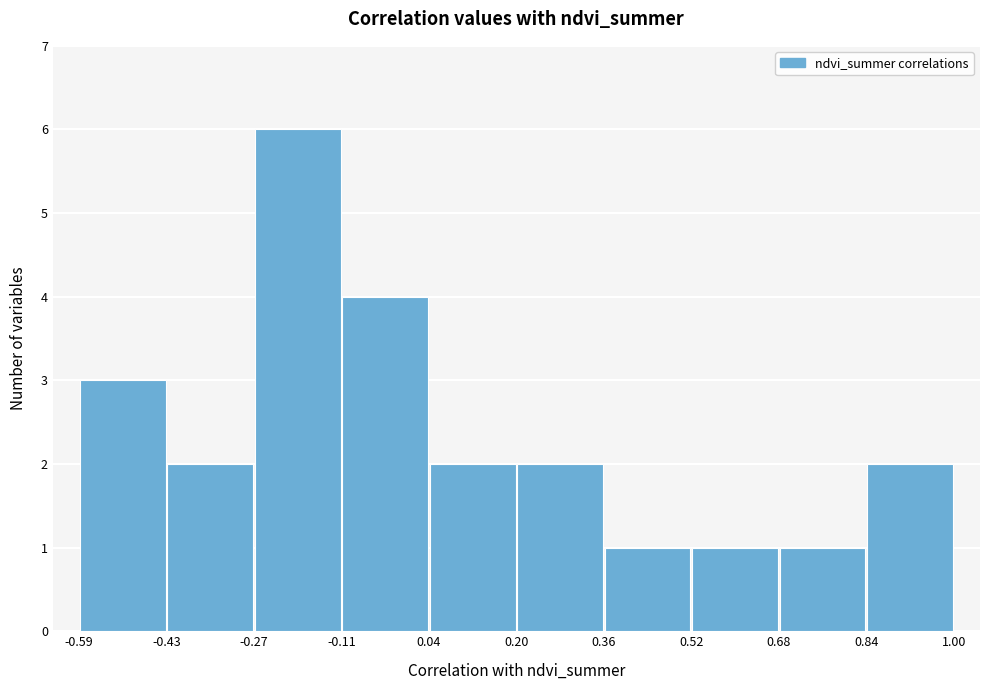

Reading left to right, transcribe this chart: for each bar, give the range it covers on the x-axis and its height. The values are not printed on the chart, so give them approximately, as read against the axis.

-0.59 to -0.43: 3
-0.43 to -0.27: 2
-0.27 to -0.11: 6
-0.11 to 0.04: 4
0.04 to 0.20: 2
0.20 to 0.36: 2
0.36 to 0.52: 1
0.52 to 0.68: 1
0.68 to 0.84: 1
0.84 to 1.00: 2